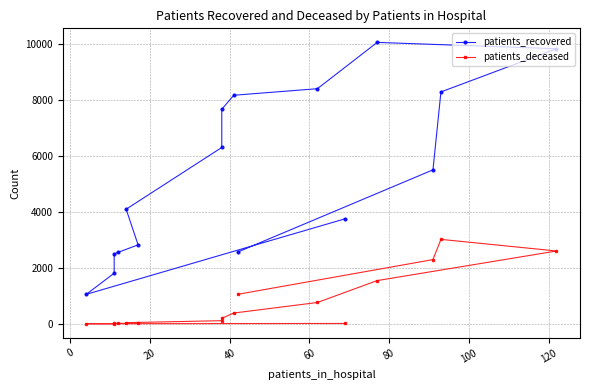

True or false: patients_deceased and patients_recovered intersect in this chart.

False